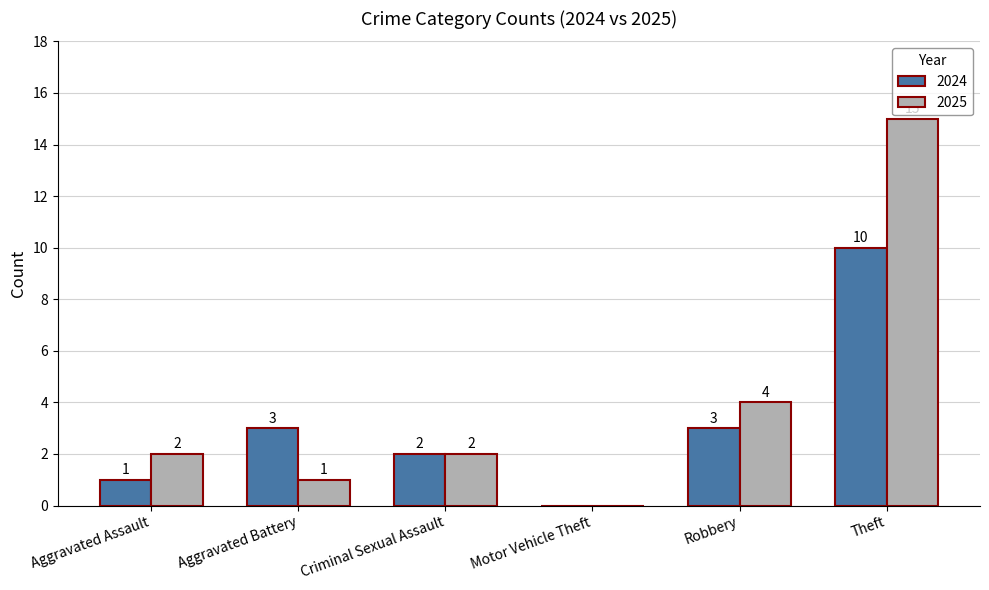

What is the sum of all 2024 values?

19